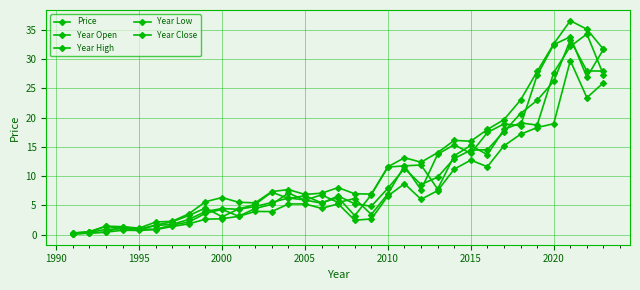

How many data points does each series have?

33